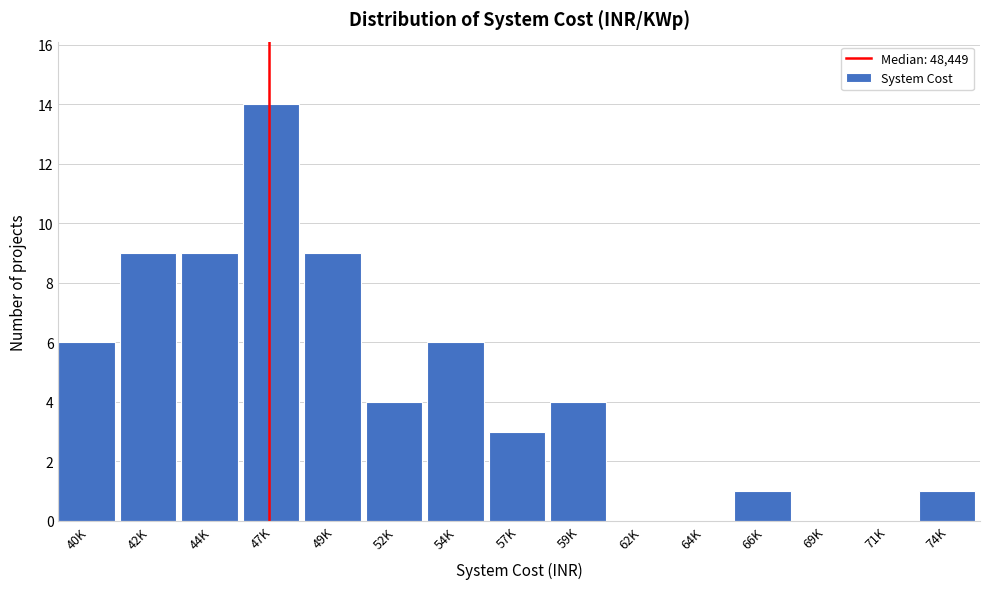

Reading left to right, transcribe all the data shown in this chart.

40K=6	42K=9	44K=9	47K=14	49K=9	52K=4	54K=6	57K=3	59K=4	62K=0	64K=0	66K=1	69K=0	71K=0	74K=1